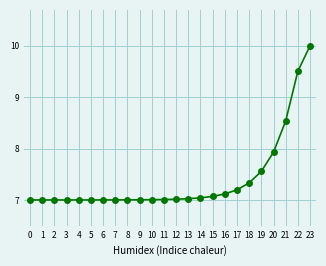

The chart shows a value of 2.4 at 4. True or false?

False